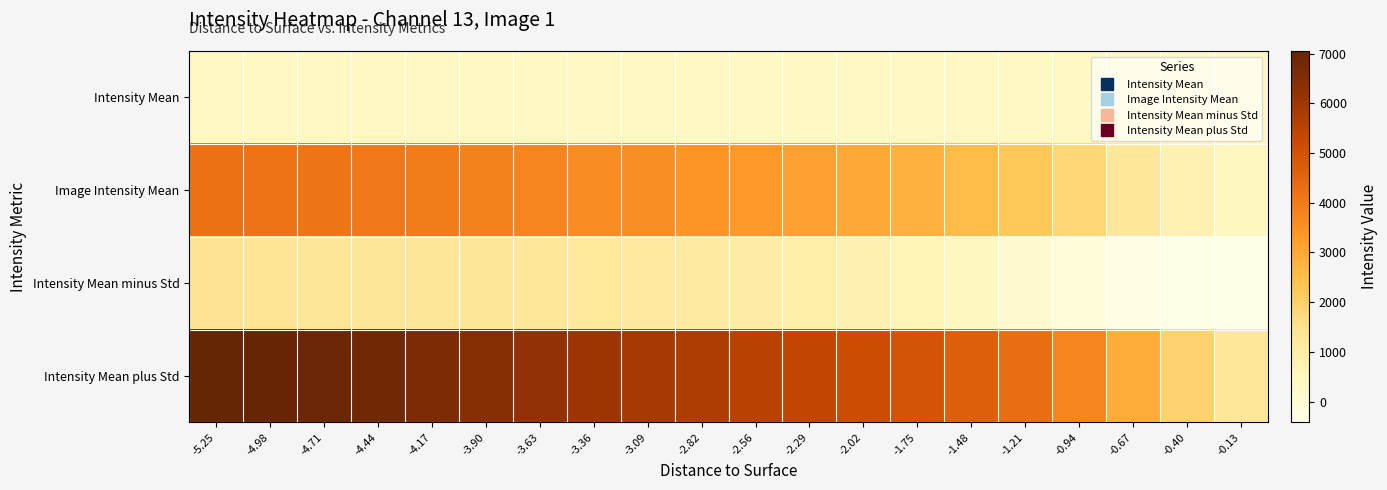

At which category is the sum across all series the highest?

-5.25